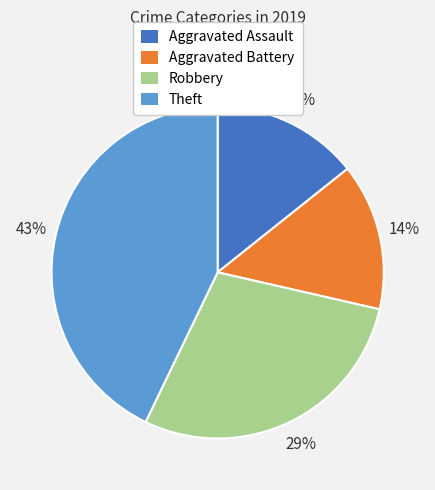

What percentage is the Robbery slice, to the nearest percent?

29%